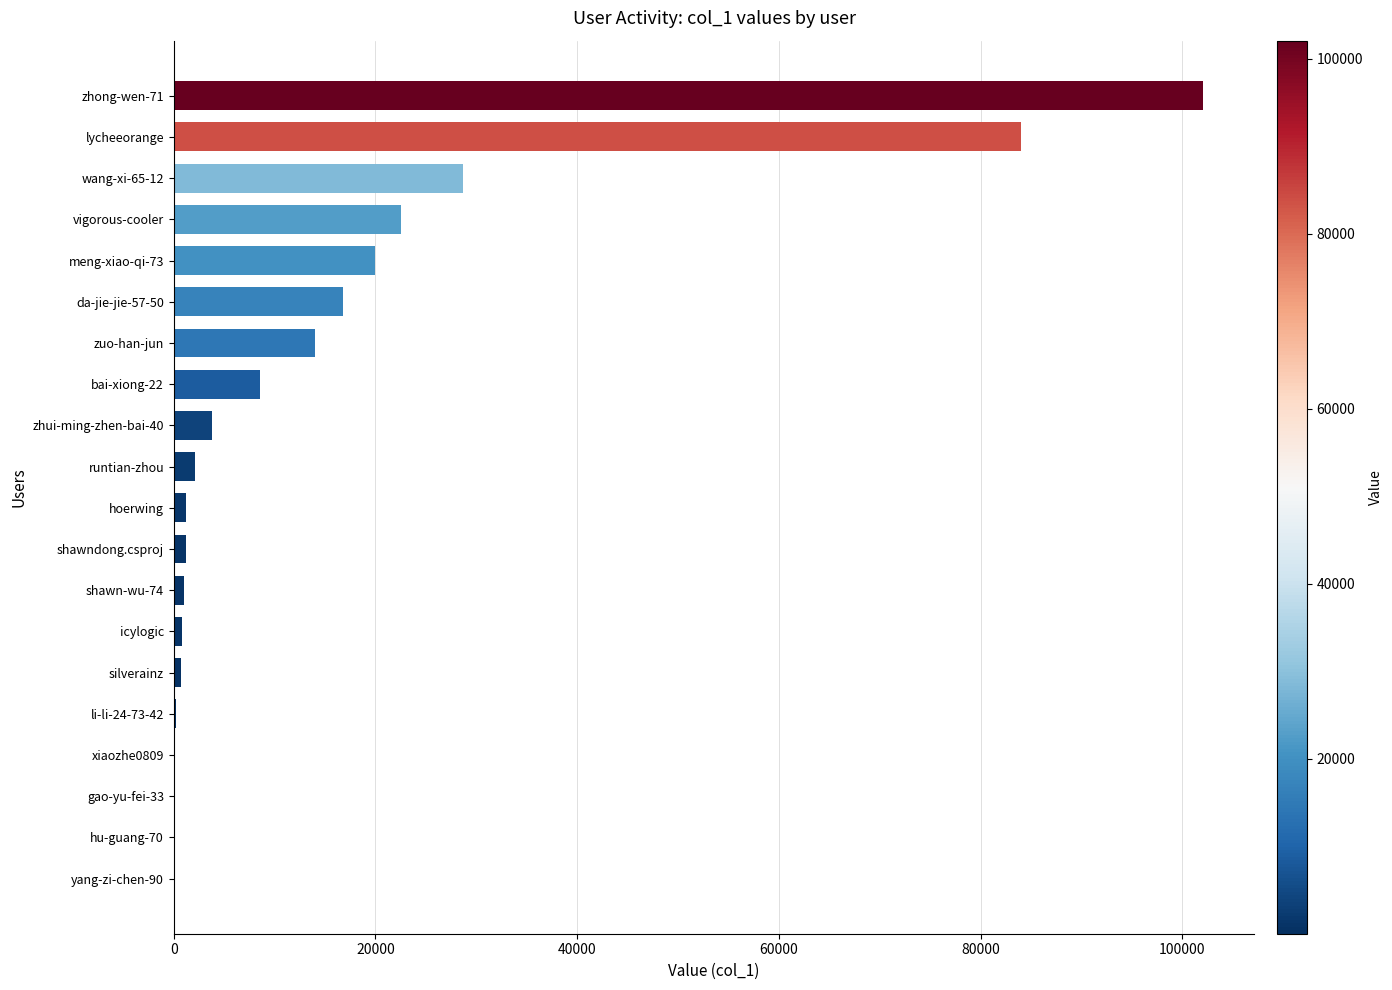

What is the average value?

15402